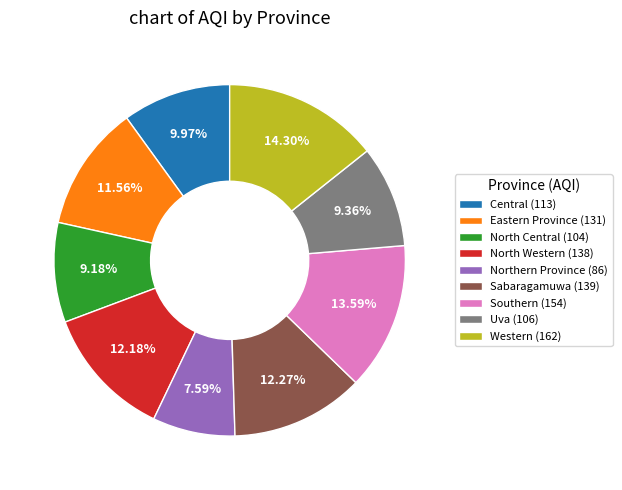

True or false: Western accounts for 27% of the total.

False